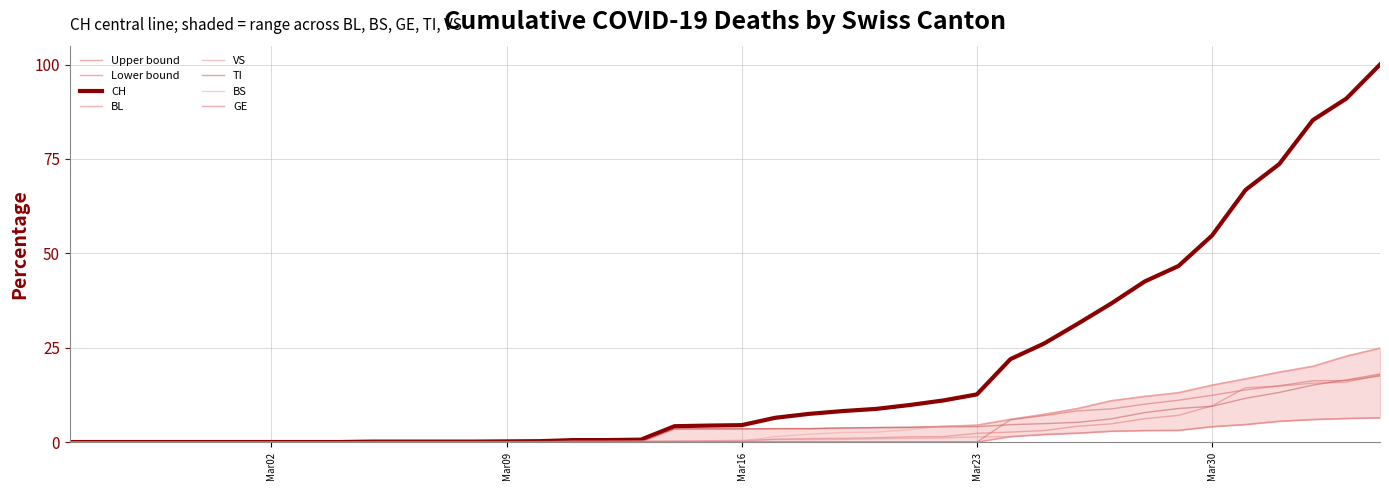

True or false: TI and CH cross at least once.

False